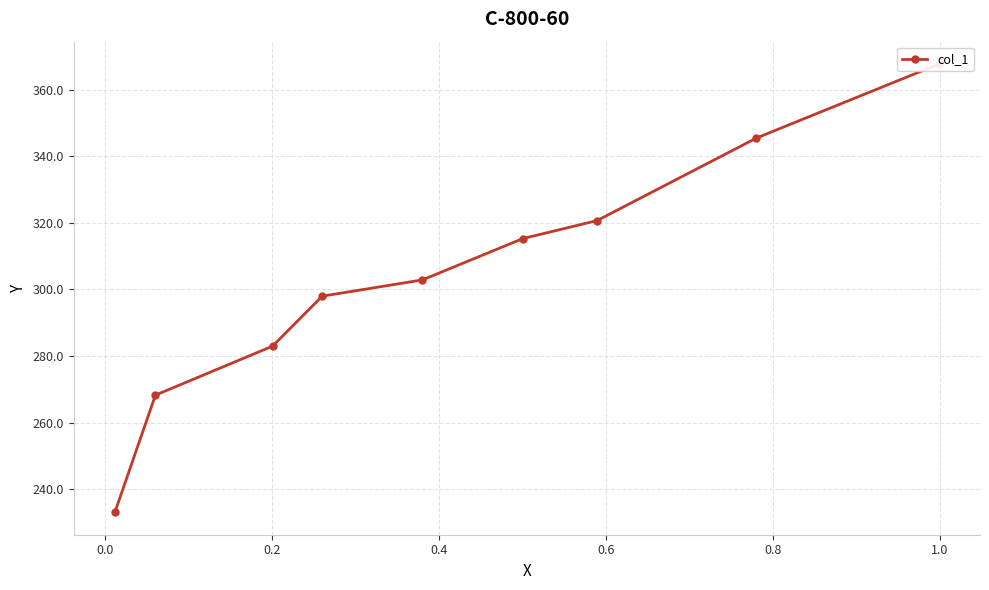

Count the number of categories in the chart.

9